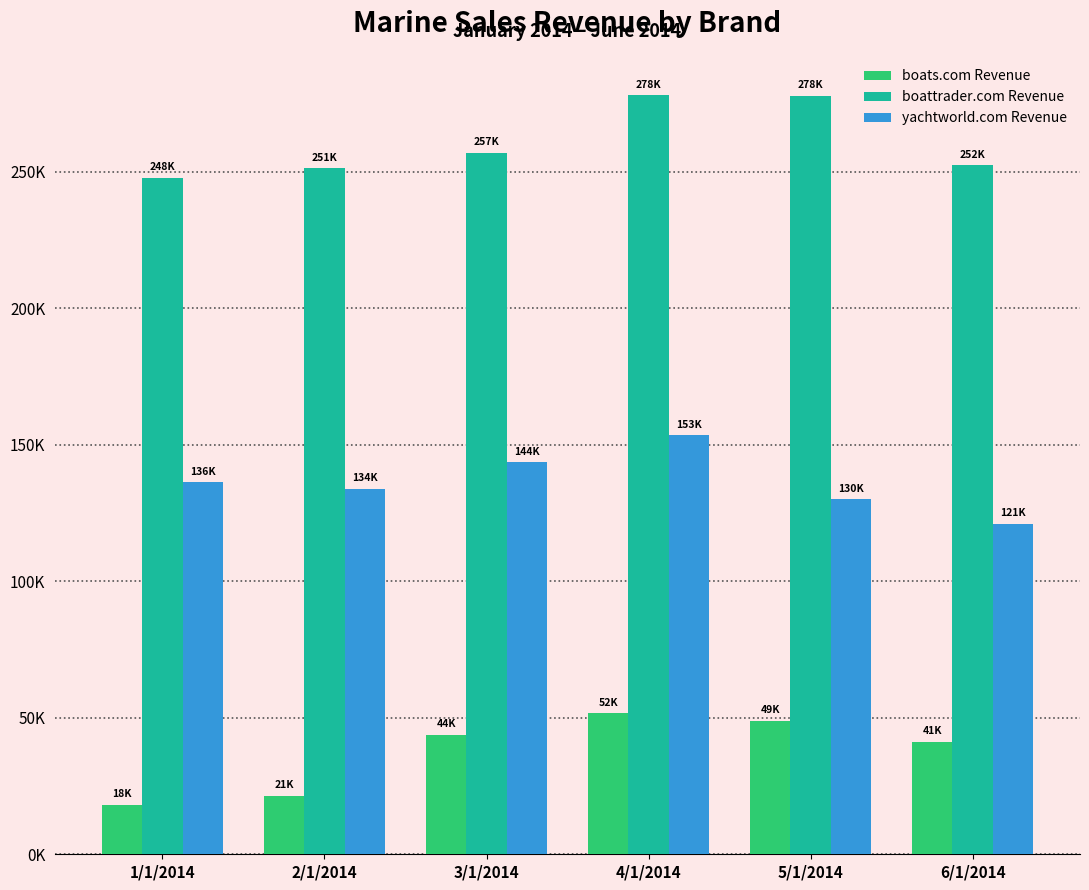

Are the bars grouped side by side (vs. stacked)?

Yes